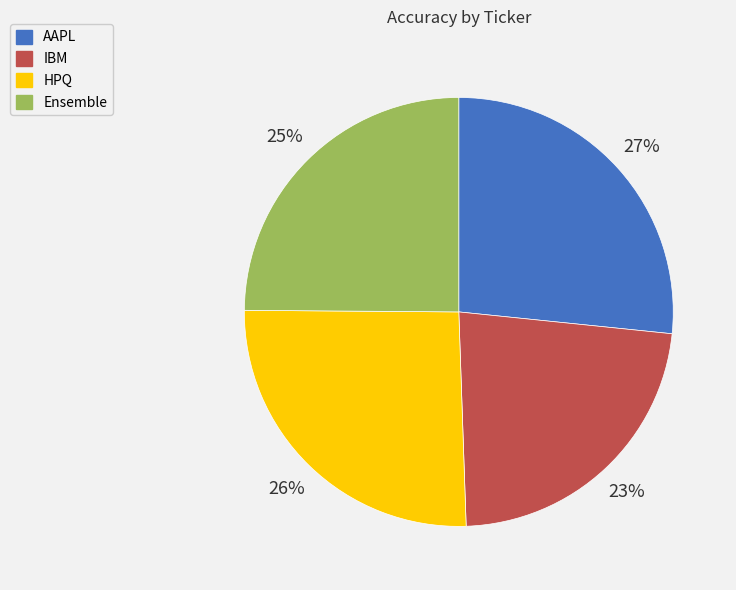

Combined, do Ensemble and HPQ account for over 50%?

Yes